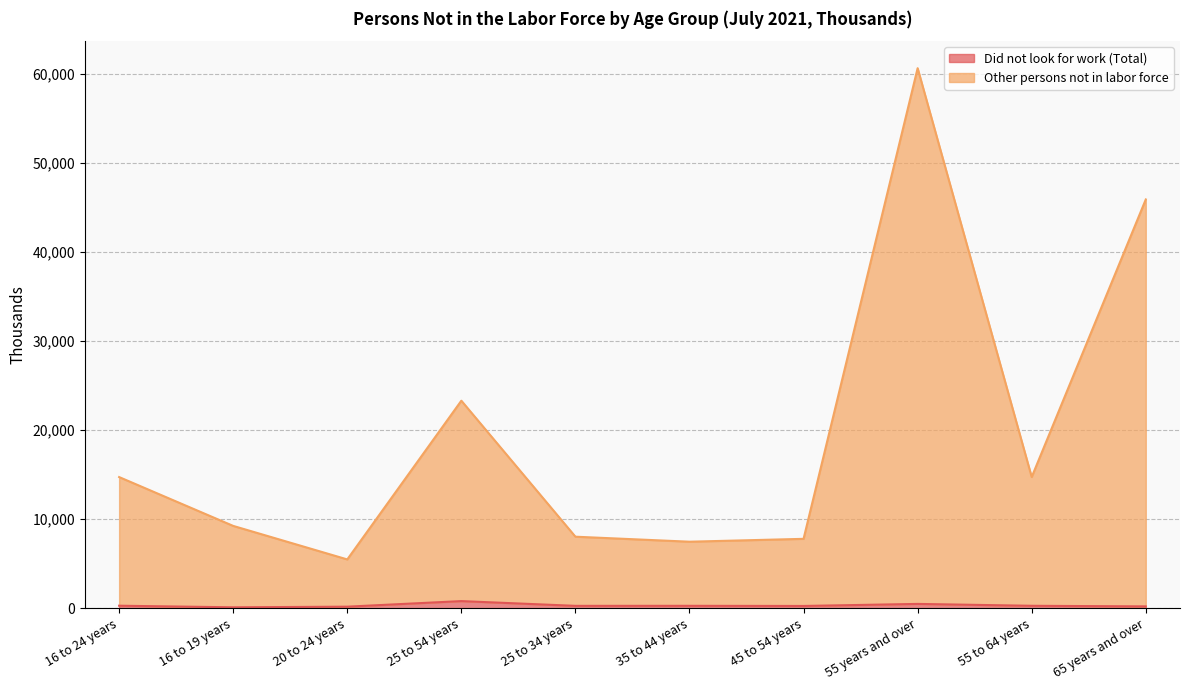

At which category is the sum across all series the highest?

55 years and over